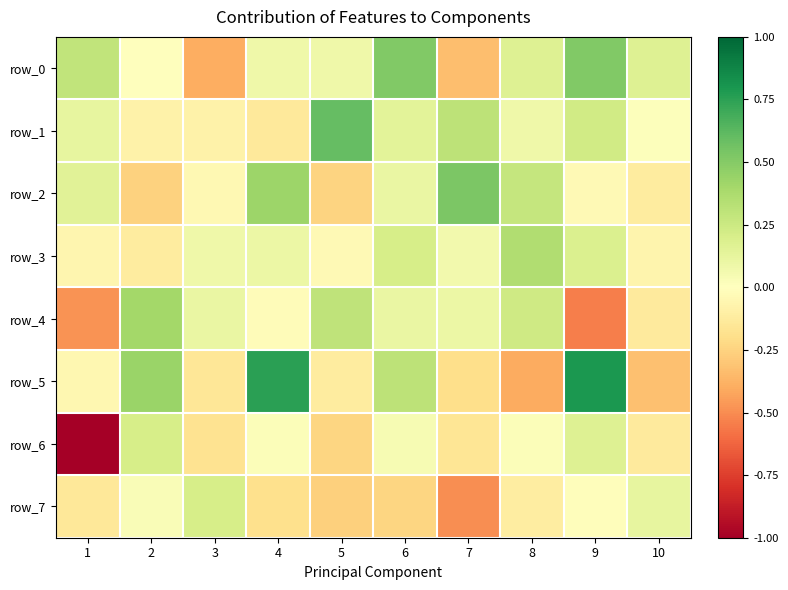

How many data points in row_1 are above 0?

7